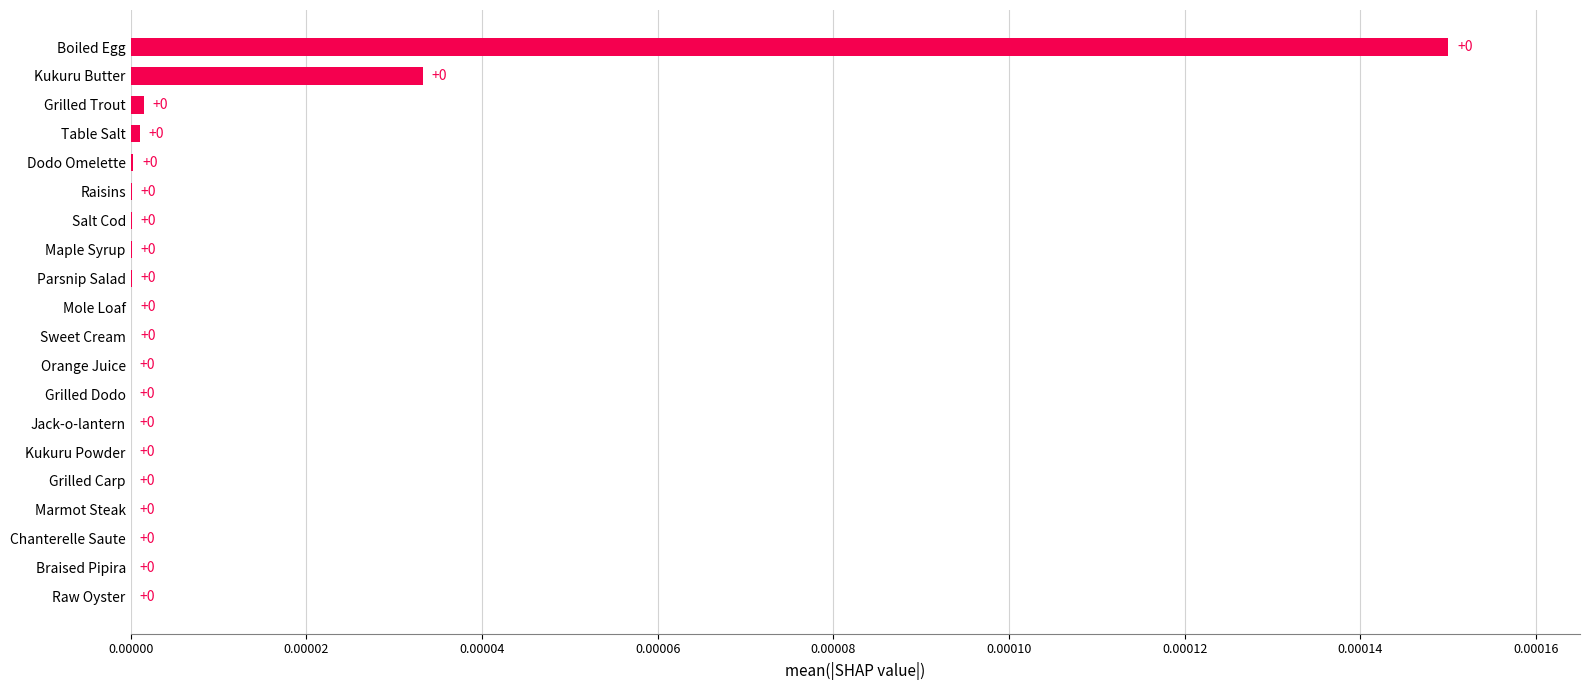

The chart shows a value of 0.0 at Boiled Egg. True or false?

True